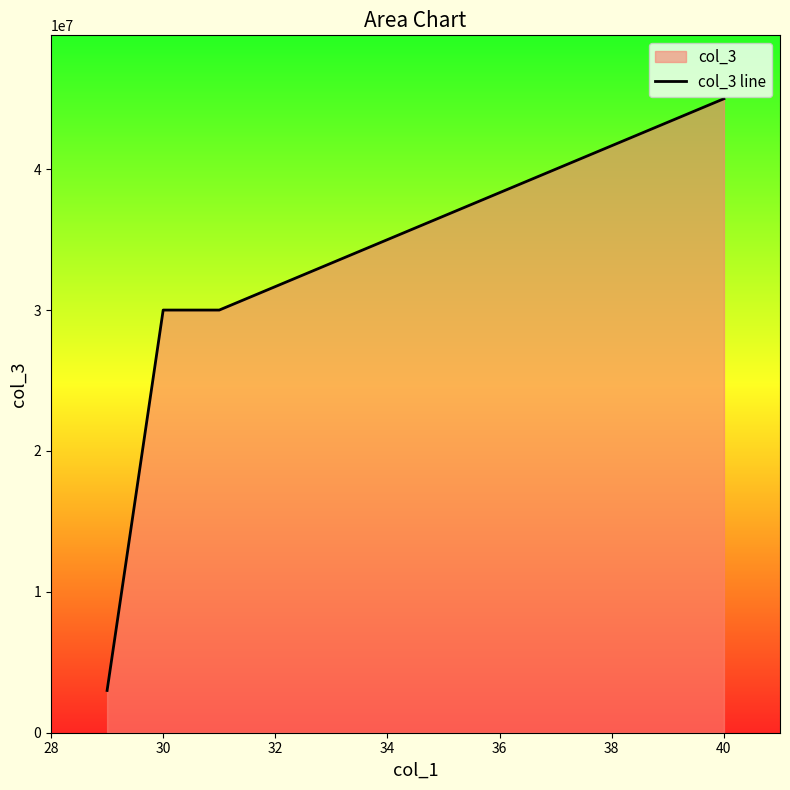

What is the smallest value displayed?

3000000